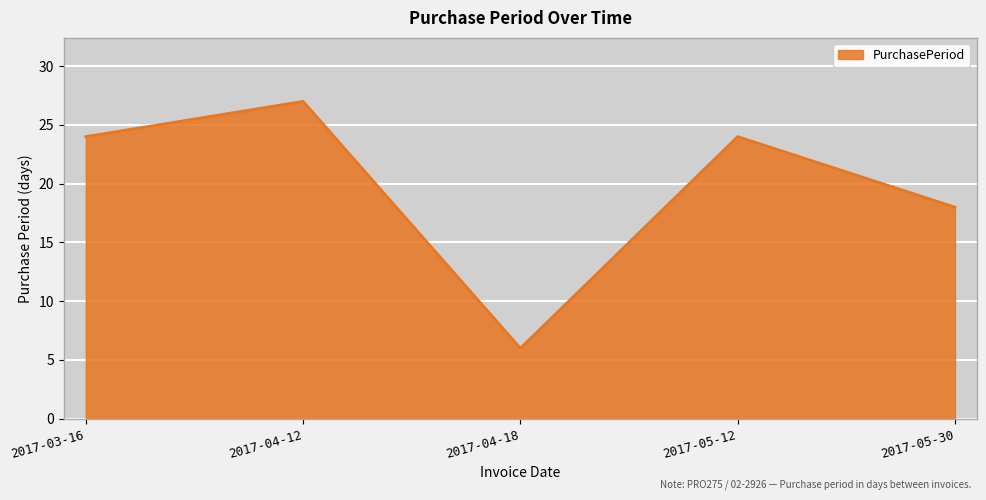

What position from the right is 2017-03-16?

5